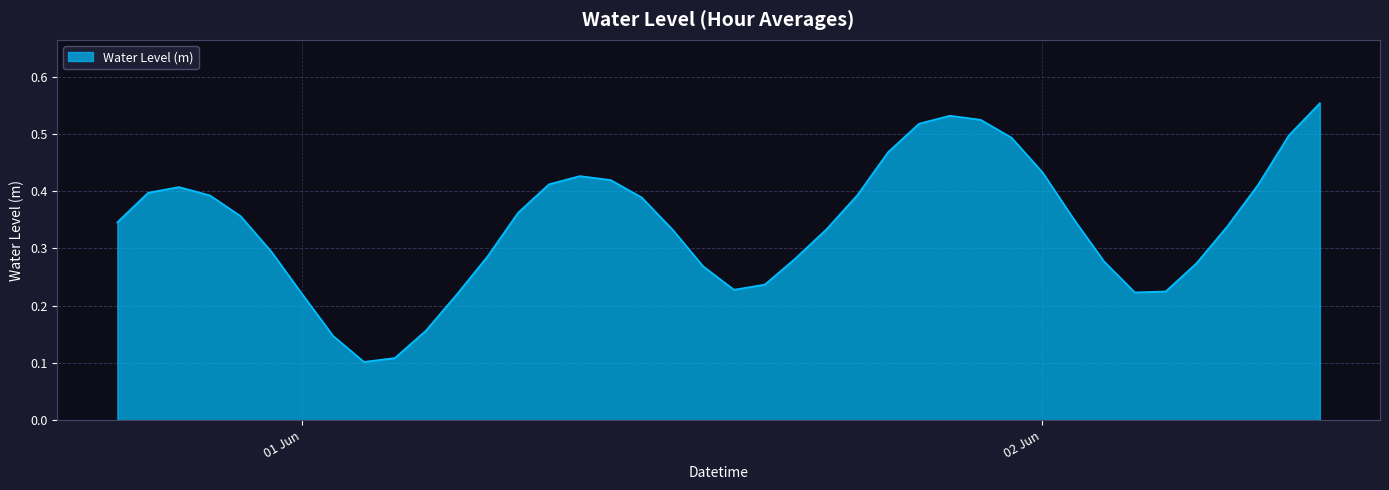

List the labels in order of value, largest first.

2024-06-02 09:00:00, 2024-06-01 21:00:00, 2024-06-01 22:00:00, 2024-06-01 20:00:00, 2024-06-02 08:00:00, 2024-06-01 23:00:00, 2024-06-01 19:00:00, 2024-06-02 00:00:00, 2024-06-01 09:00:00, 2024-06-01 10:00:00, 2024-06-01 08:00:00, 2024-06-02 07:00:00, 2024-05-31 20:00:00, 2024-05-31 19:00:00, 2024-06-01 18:00:00, 2024-05-31 21:00:00, 2024-06-01 11:00:00, 2024-06-01 07:00:00, 2024-05-31 22:00:00, 2024-06-02 01:00:00, 2024-05-31 18:00:00, 2024-06-02 06:00:00, 2024-06-01 17:00:00, 2024-06-01 12:00:00, 2024-05-31 23:00:00, 2024-06-01 06:00:00, 2024-06-01 16:00:00, 2024-06-02 02:00:00, 2024-06-02 05:00:00, 2024-06-01 13:00:00, 2024-06-01 15:00:00, 2024-06-01 14:00:00, 2024-06-02 04:00:00, 2024-06-02 03:00:00, 2024-06-01 00:00:00, 2024-06-01 05:00:00, 2024-06-01 04:00:00, 2024-06-01 01:00:00, 2024-06-01 03:00:00, 2024-06-01 02:00:00